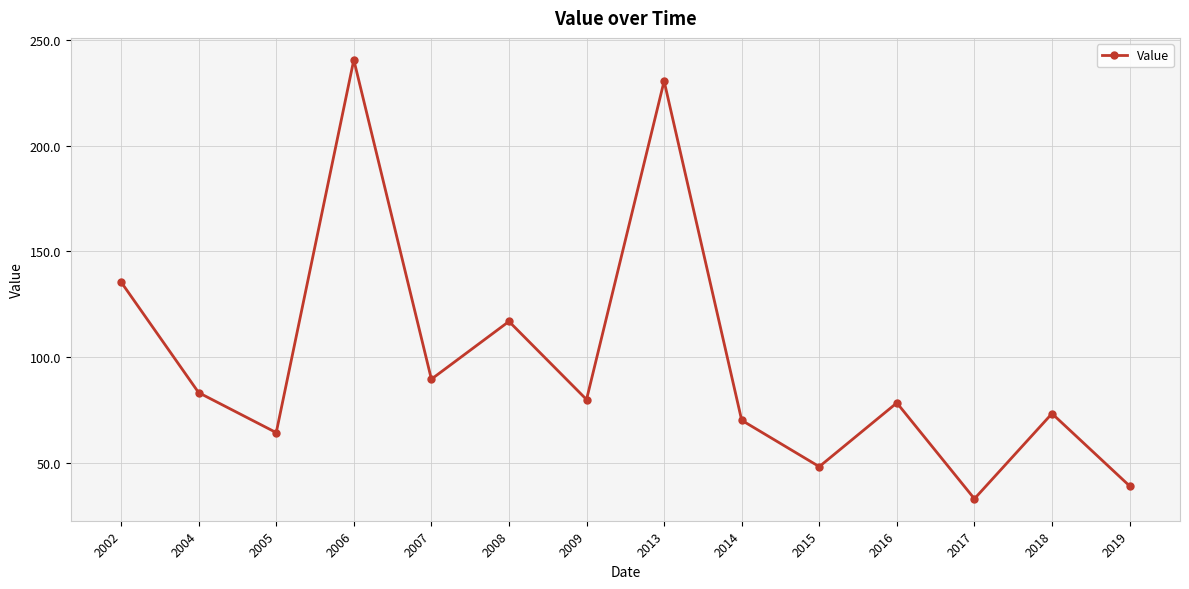

Reading left to right, list all the values displayed in this chart.

135.5	83.2	64.3	240.6	89.6	116.9	80.0	230.6	70.1	48.2	78.4	33.0	73.3	39.1